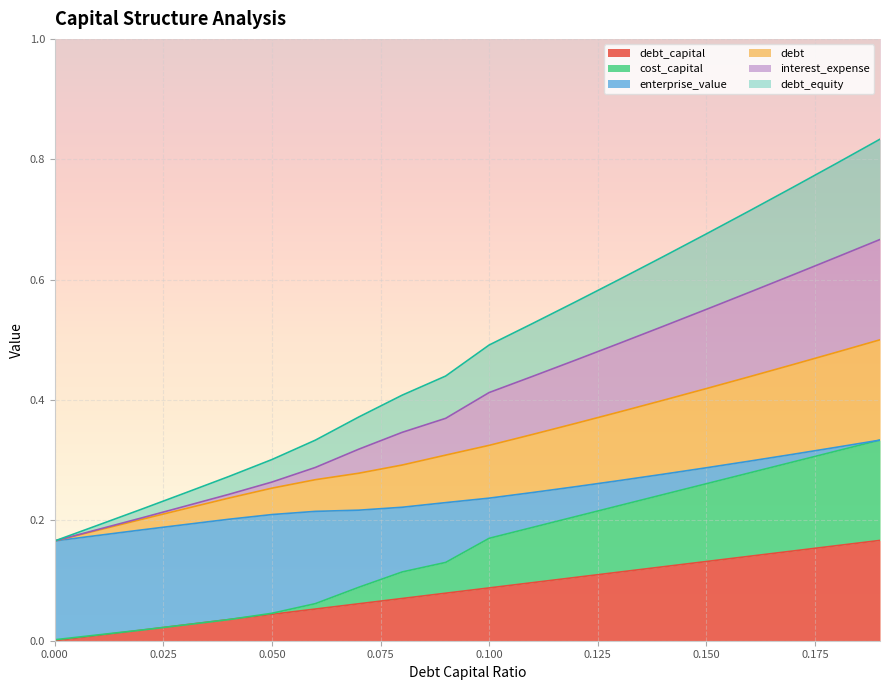

Between 0.18 and 0.08, which is larger?

0.18